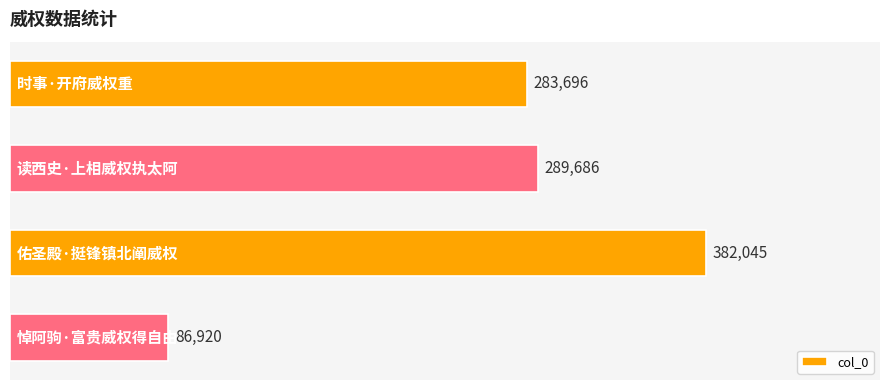

Reading bottom to top, list all the values displayed in this chart.

86920	382045	289686	283696